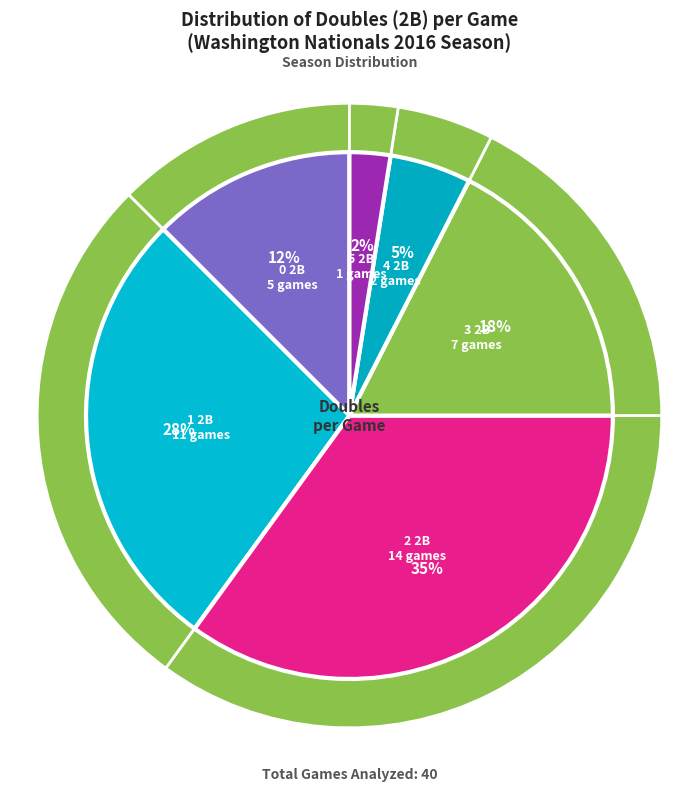

Which slice is the smallest?

7+ 2B